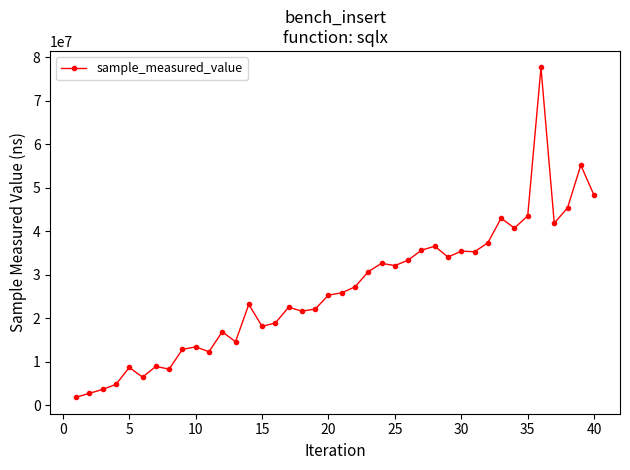

What is the difference between the maximum and minimum values?

75864008